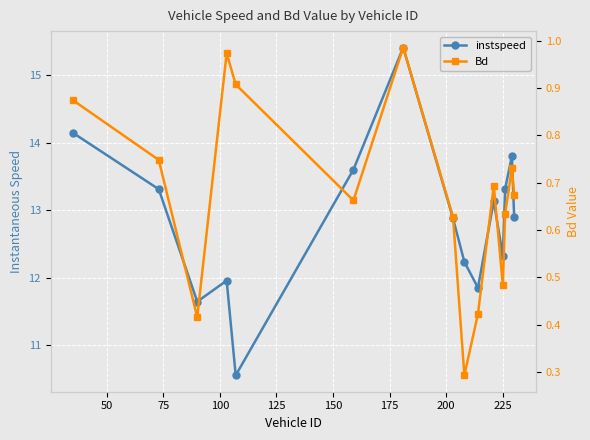

True or false: Bd and instspeed cross at least once.

False